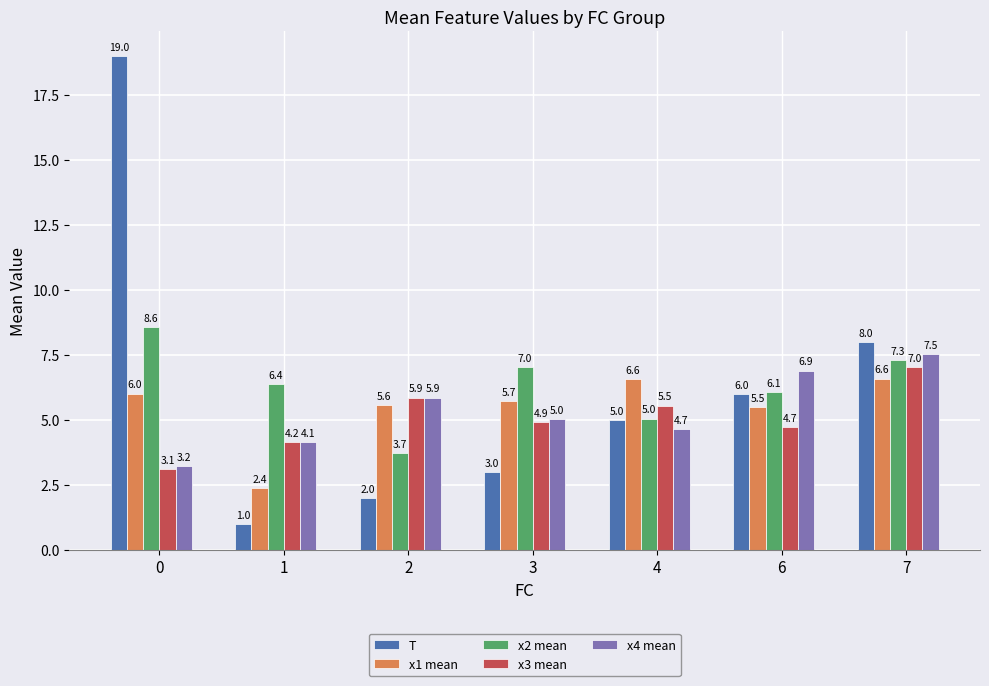

The value of T at 4 is 5.0. True or false?

True